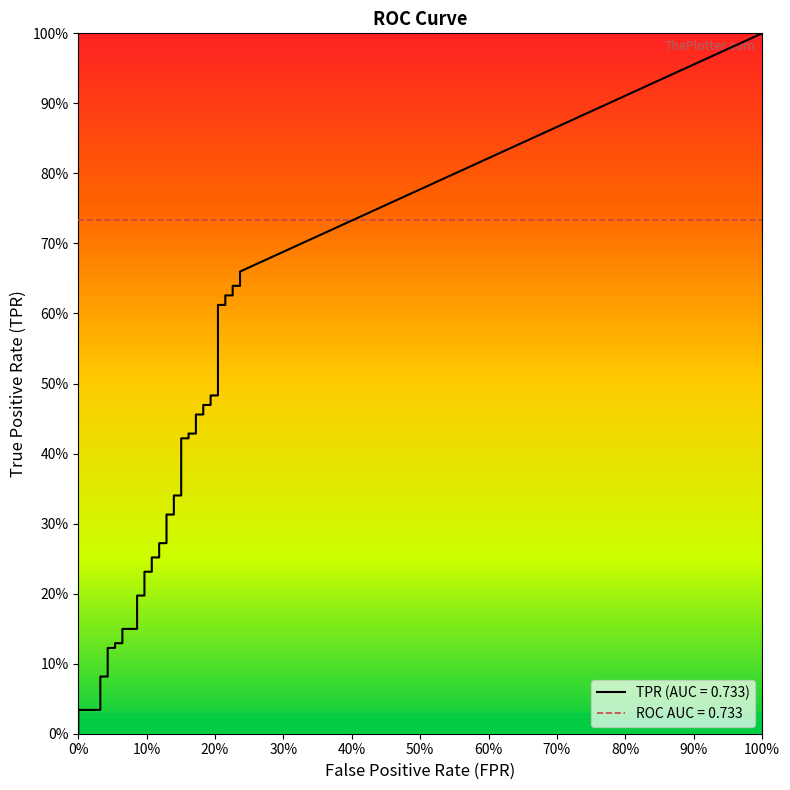

True or false: fpr and tpr intersect in this chart.

False